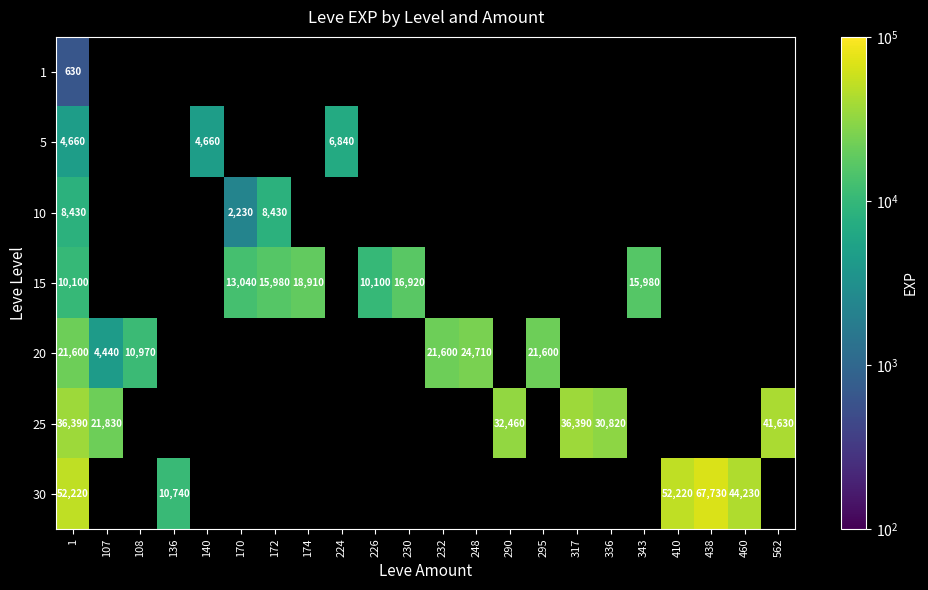

Is it true that 25 equals 36390 at 317?

True